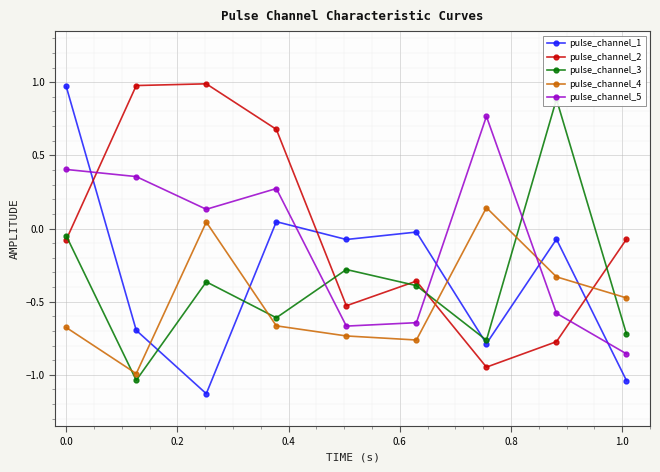

True or false: pulse_channel_1 and pulse_channel_4 intersect in this chart.

True